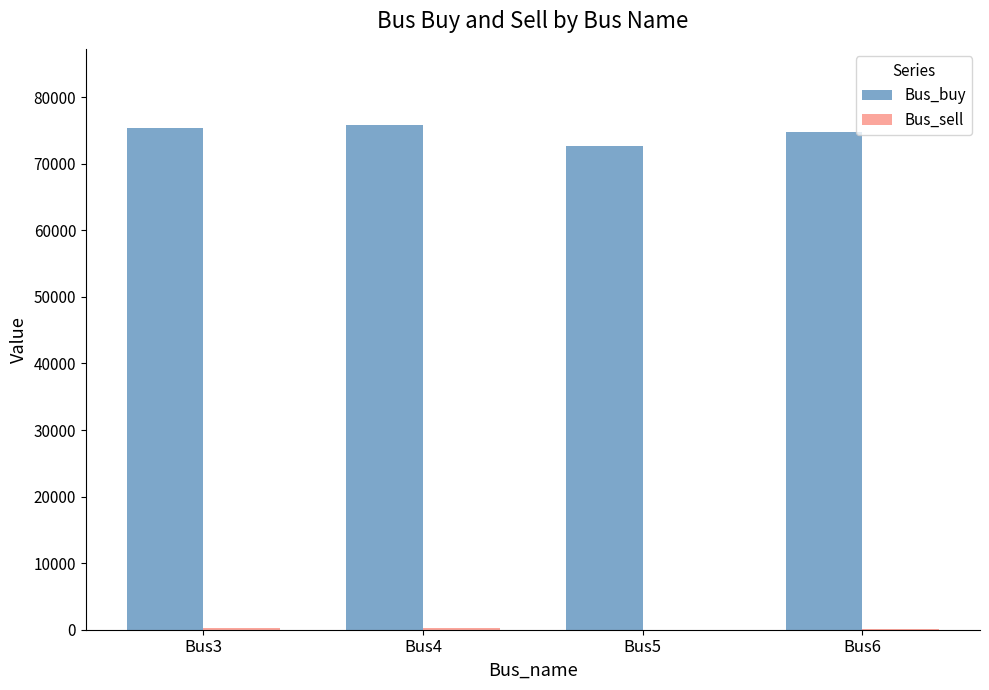

Which series has the largest total across all categories?

Bus_buy